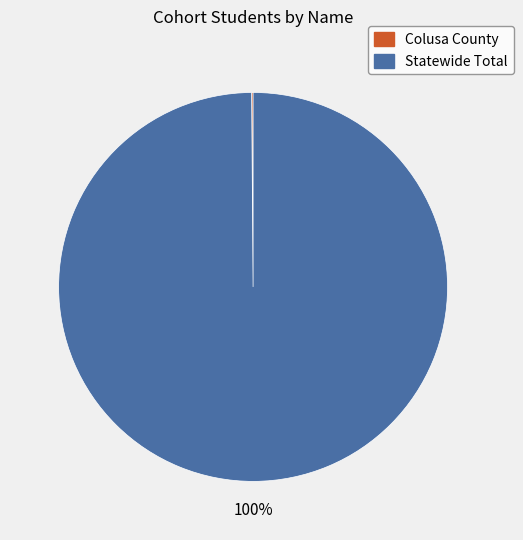

To the nearest percent, what is the difference between the largest and smallest slice percentages?

100%